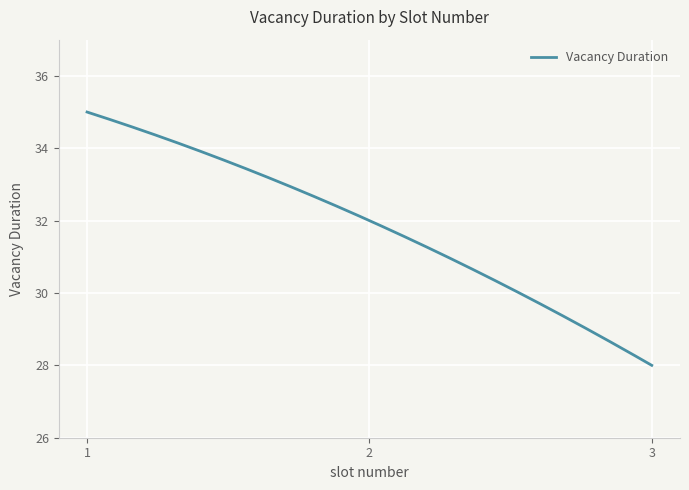

What is the difference between the maximum and minimum values?

7.0